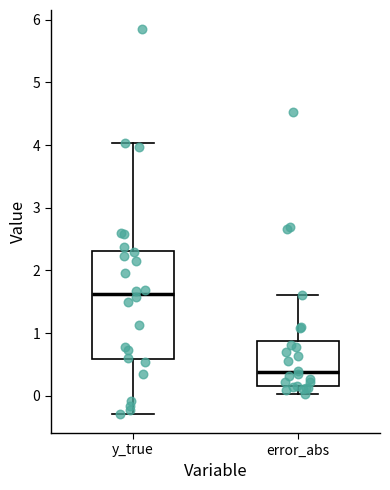

Which box has the lowest median line?

error_abs